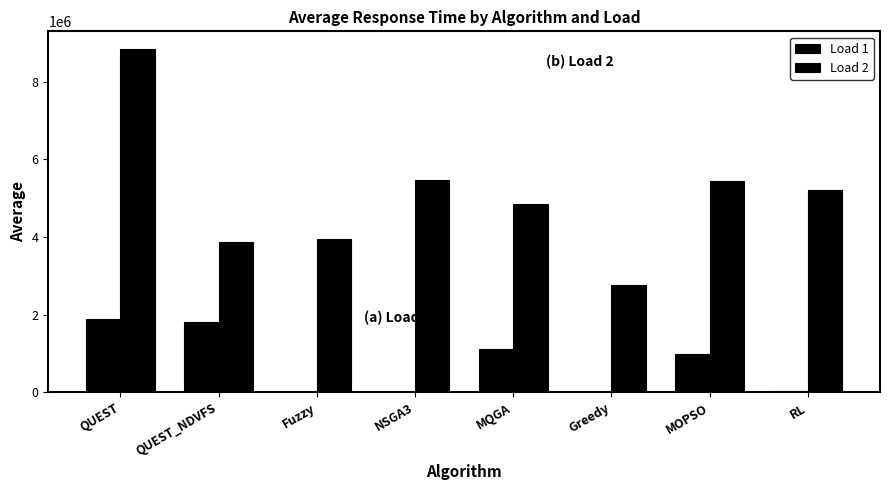

How many groups of bars are there?

8